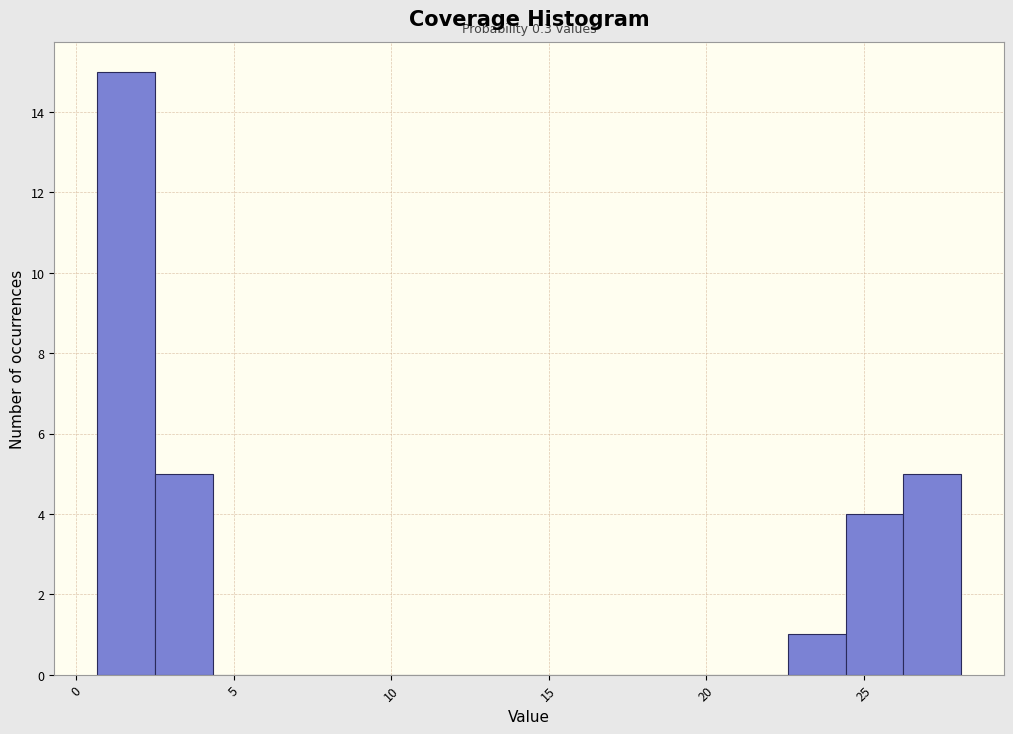

Around what value on the x-axis is the tallest bar? Give the approximate position of its centre, as read against the axis.

1.5